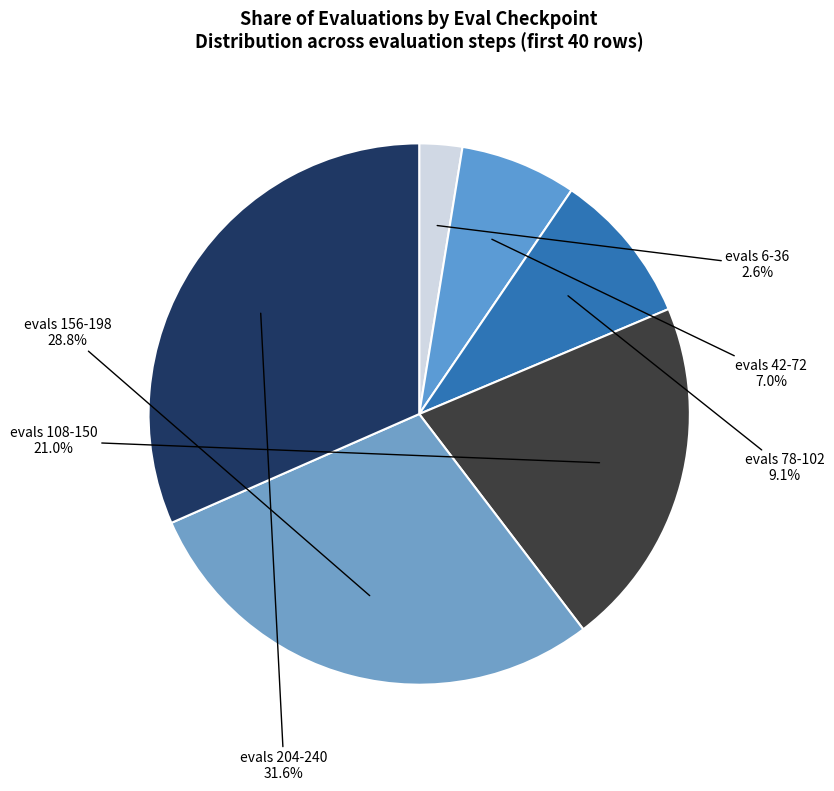

To the nearest percent, what is the difference between the largest and smallest slice percentages?

29%